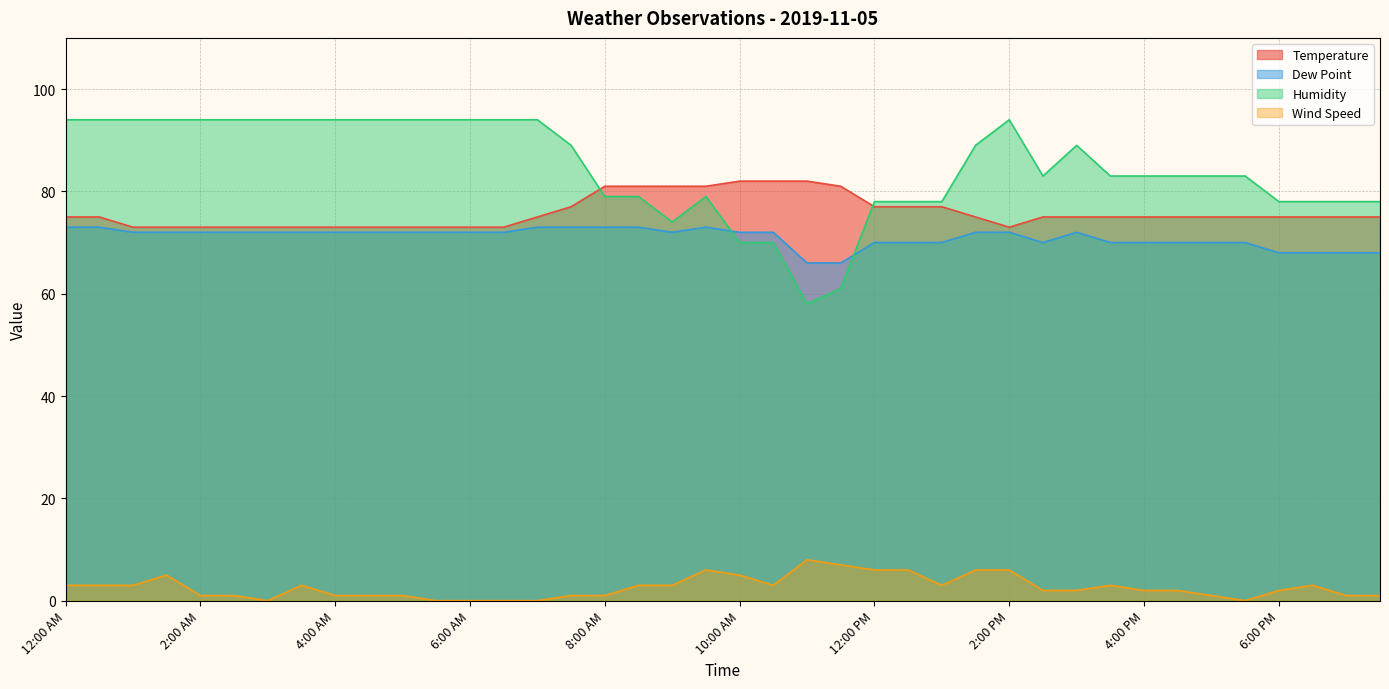

Rank the series by their maximum value, from lowest to highest.

Wind Speed, Dew Point, Temperature, Humidity